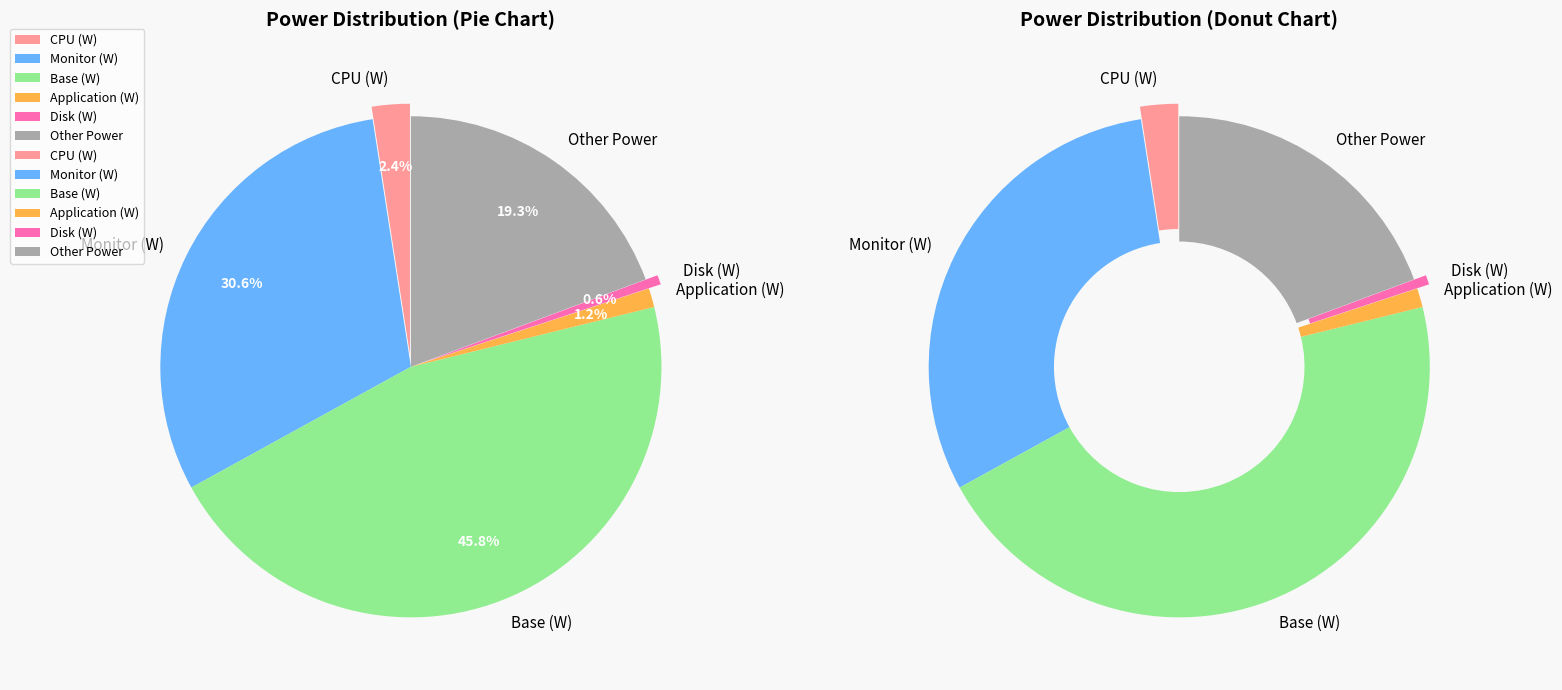

What is the change in value from Monitor (W) to Other Power?

-3.7